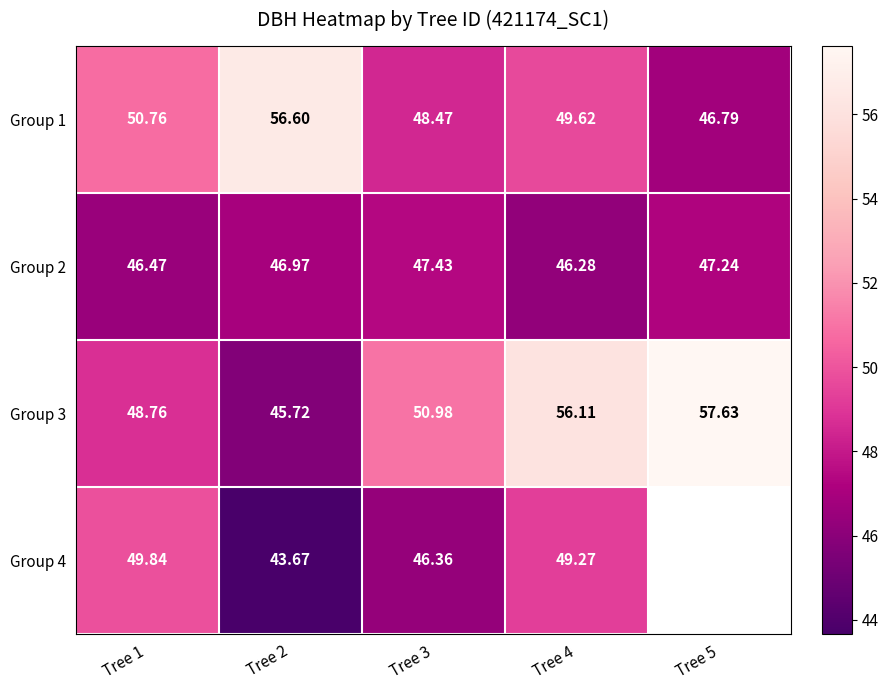

The value of Group 3 at Tree 1 is 69.3. True or false?

False